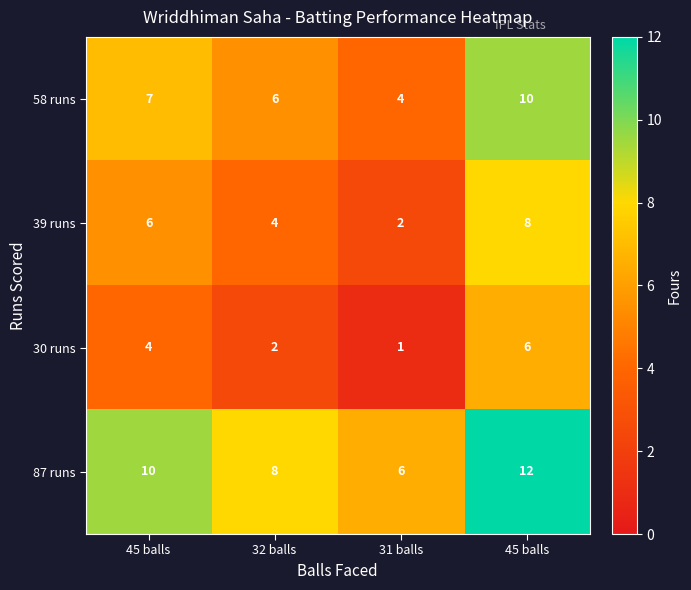

How many series are shown in this chart?

4